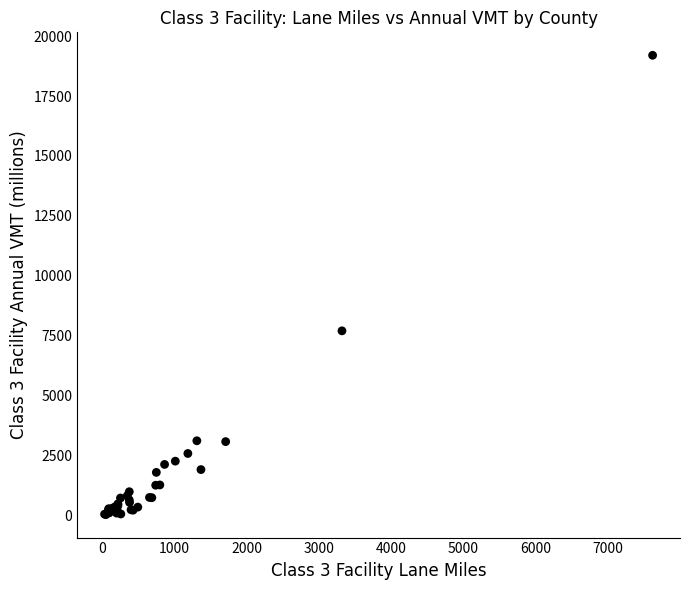

What Y value in the scatter plot is closest to 9613?

7698.1